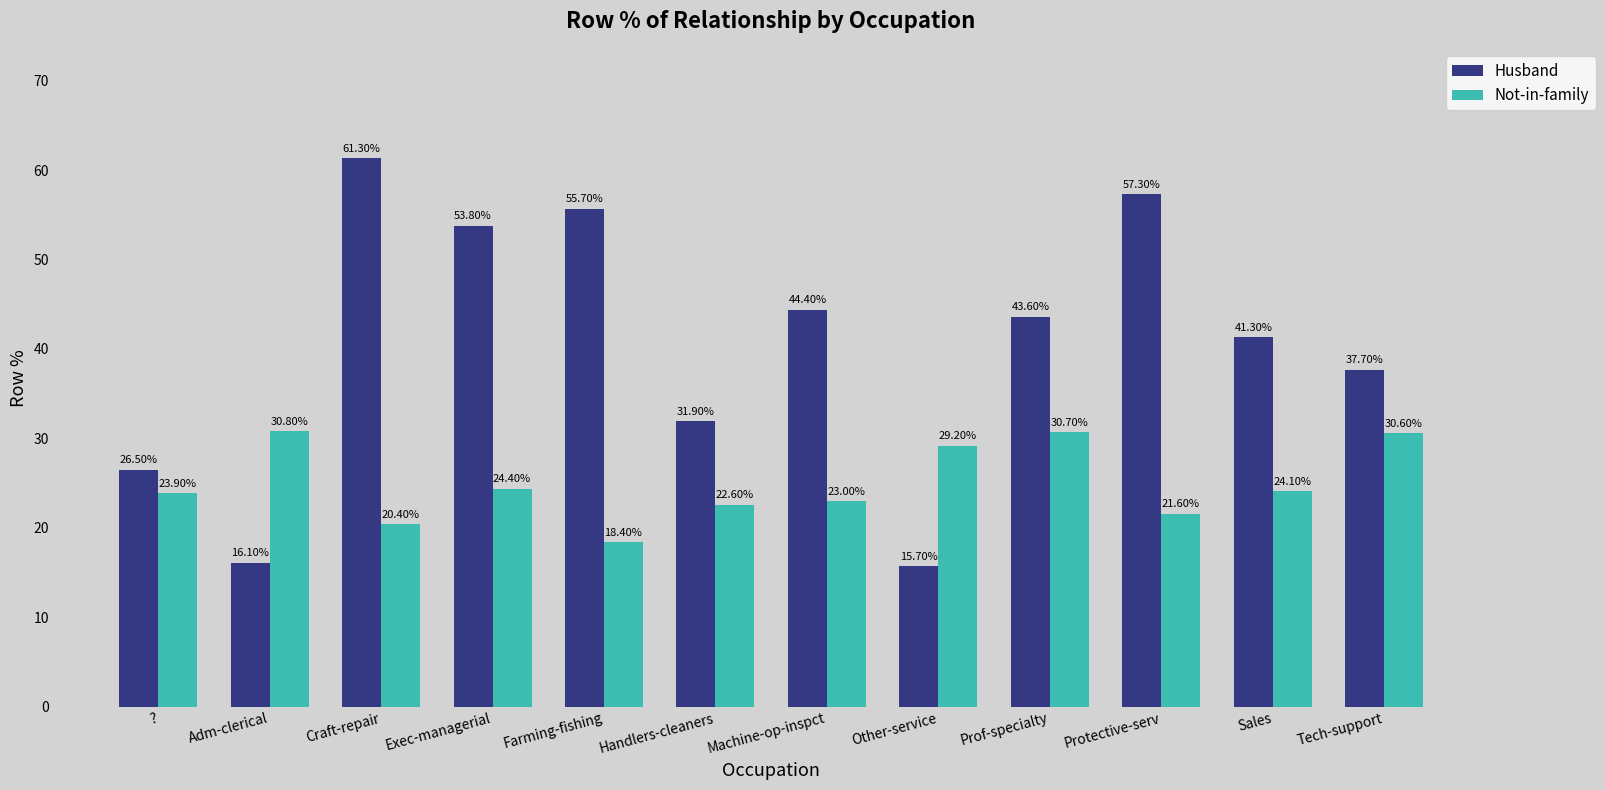

What is the total value across all series at Adm-clerical?

46.9